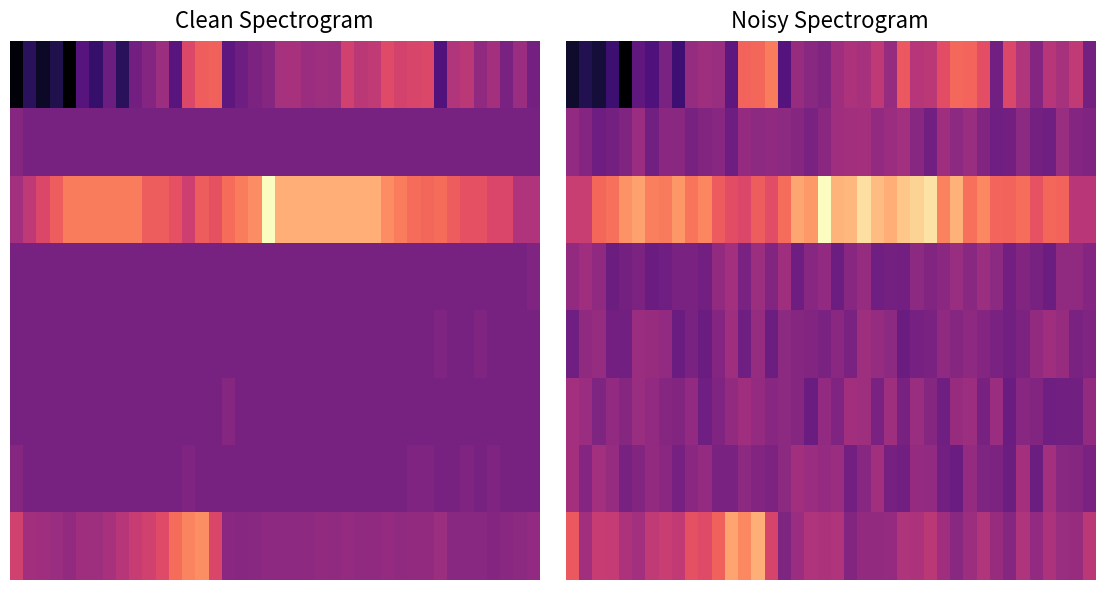

Which has a higher value, 6 or 21?

21